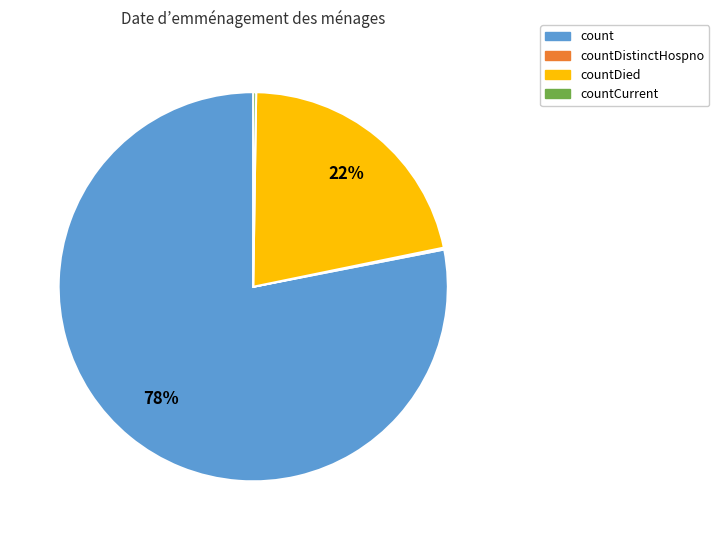

Is there a majority slice in this chart?

Yes